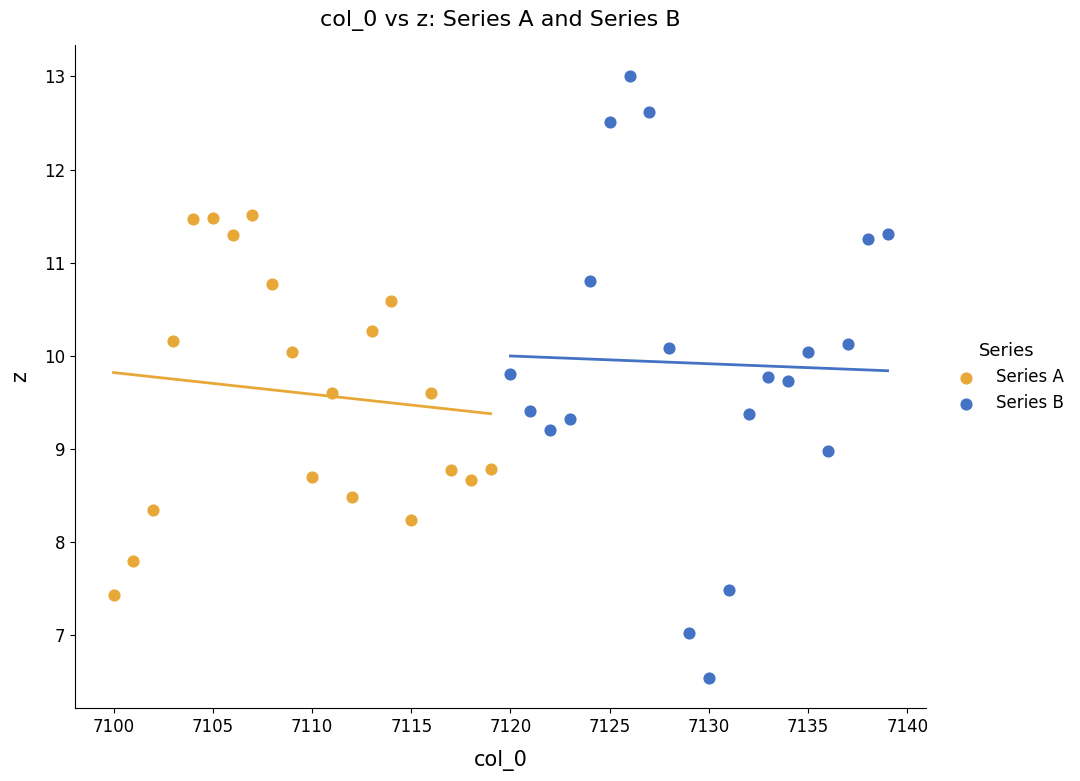

What are all the series names shown in the legend?

Series A, Series B